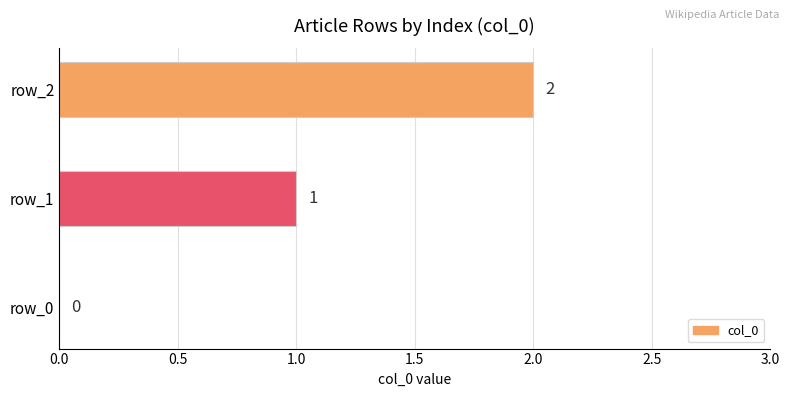

Which has a higher value, row_1 or row_2?

row_2